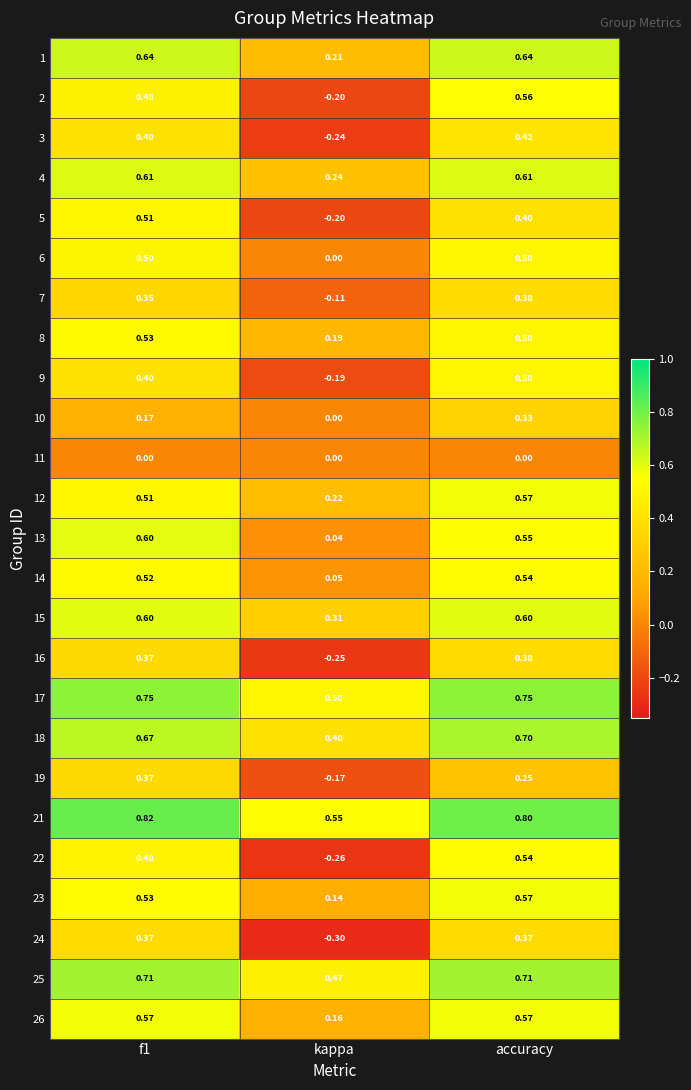

Is the value of 15 at kappa greater than the value of 23 at kappa?

Yes